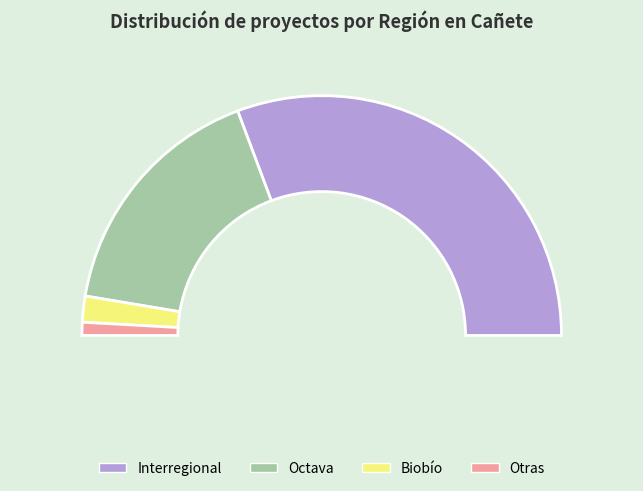

To the nearest percent, what is the average slice percentage?

25%